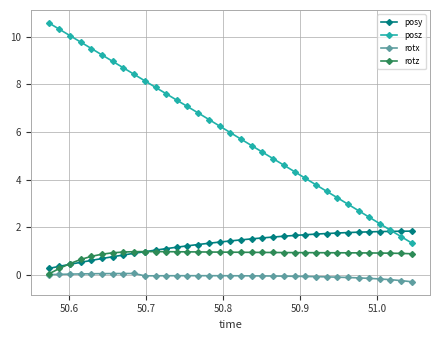

What is the value of the rotz point at the 15th from the left?

1.0